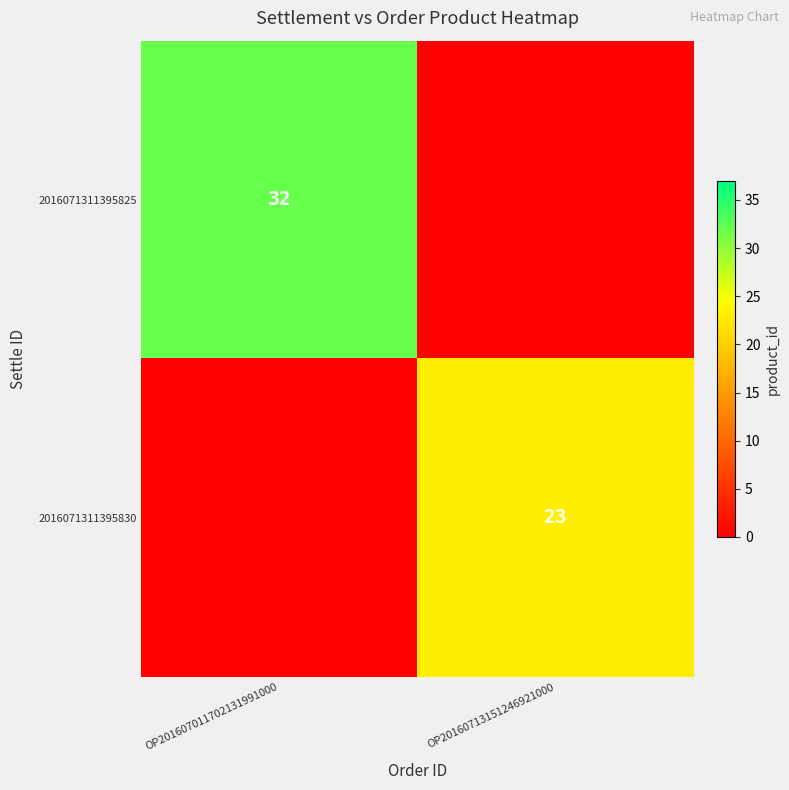

Is it true that 2016071311395825 equals 32 at OP201607011702131991000?

True